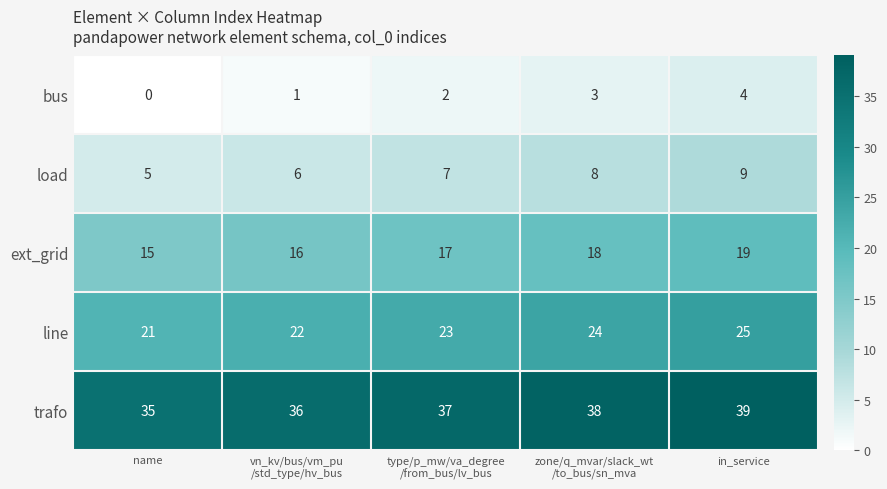

Read the ext_grid value at name.

15